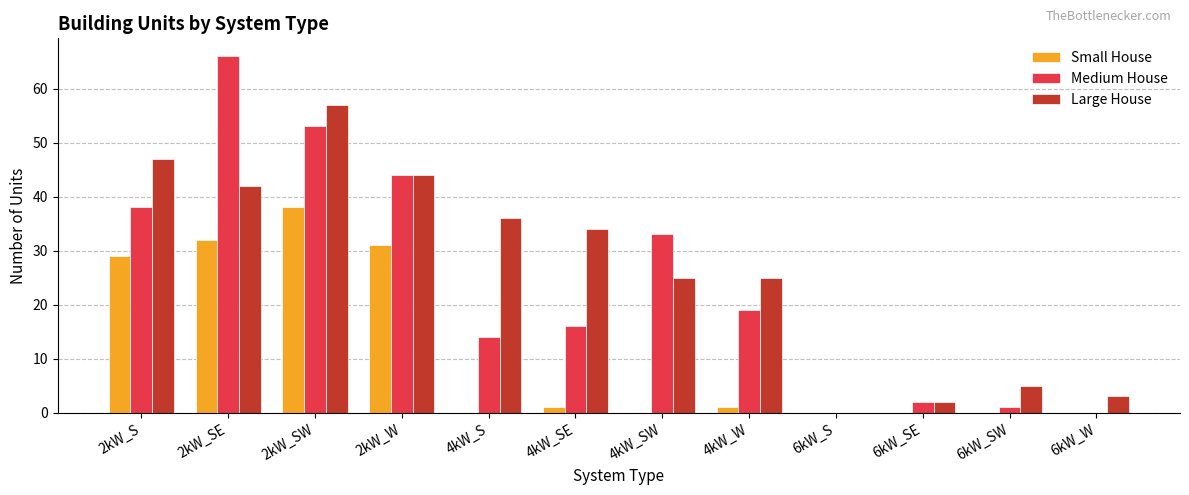

How many data points does each series have?

12